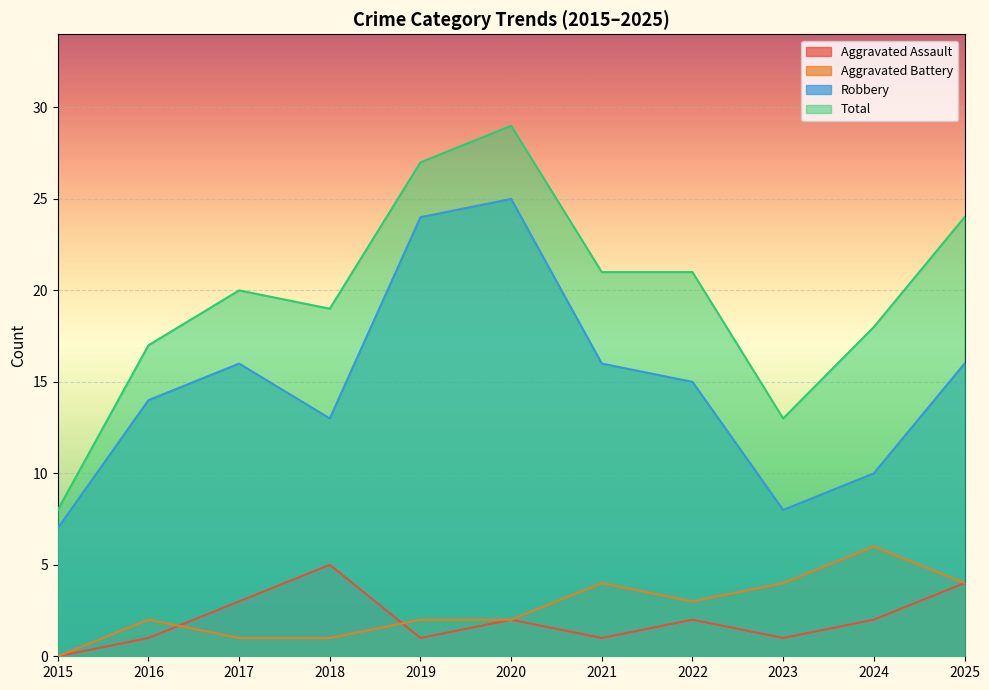

The value of Total at 2021 is 28. True or false?

False